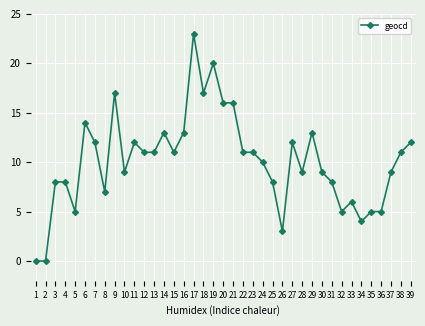

How many data points are less than 11?

19